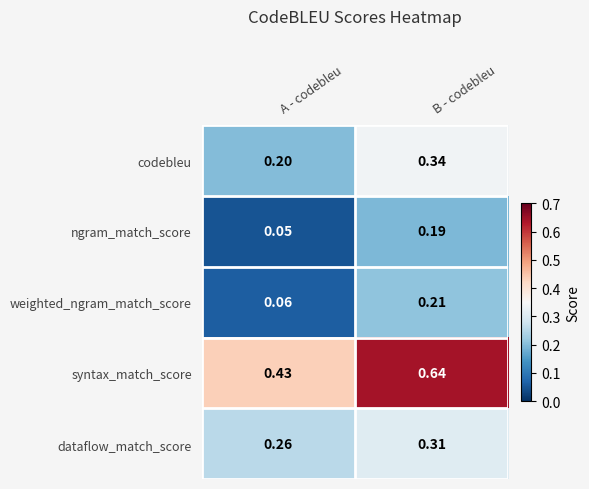

Which label corresponds to the largest value in the chart?

B - codebleu